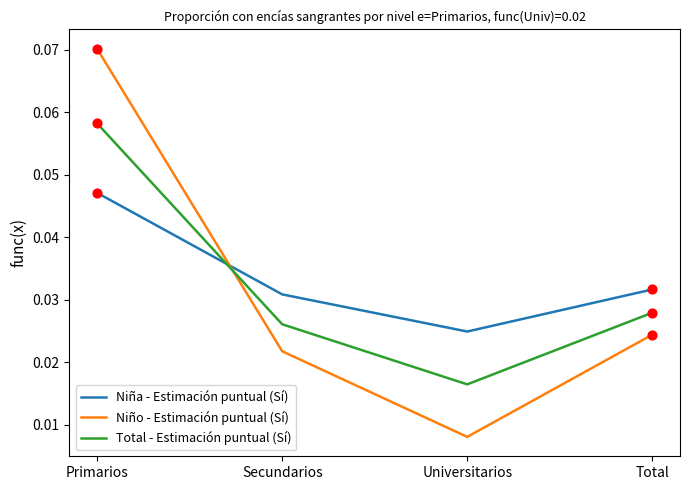

Which series has the largest total across all categories?

Niña - Estimación puntual (Sí)